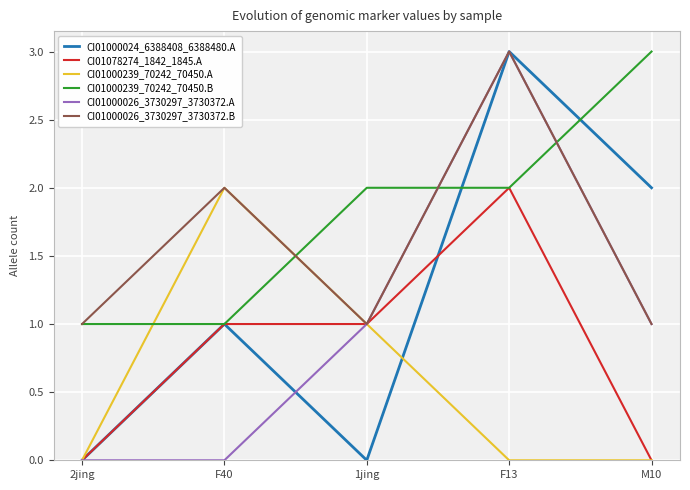

True or false: CI01000239_70242_70450.B and CI01000026_3730297_3730372.A intersect in this chart.

True